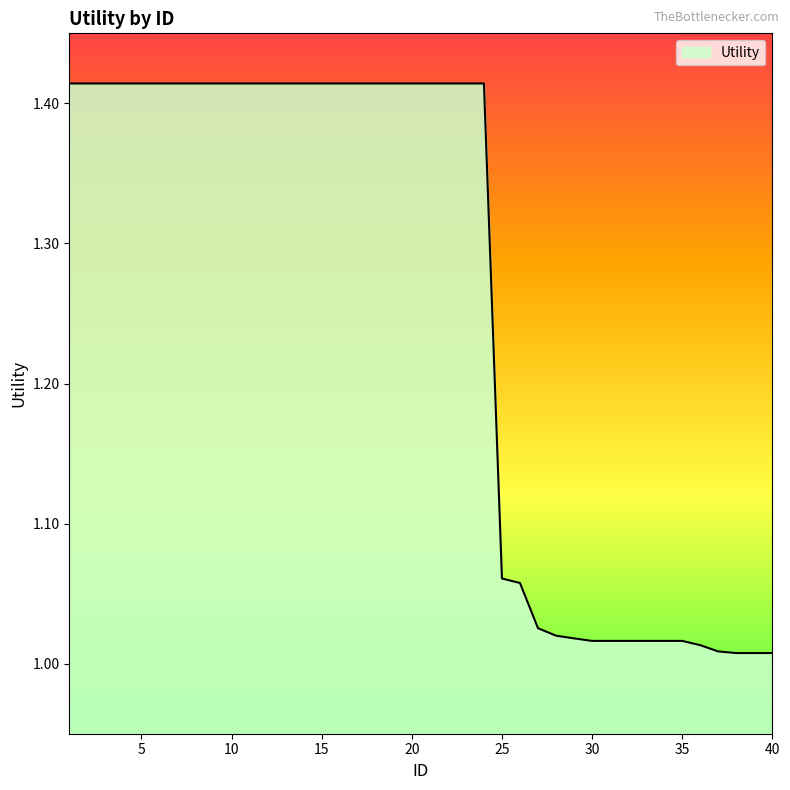

What is the difference between the maximum and minimum values?

0.4